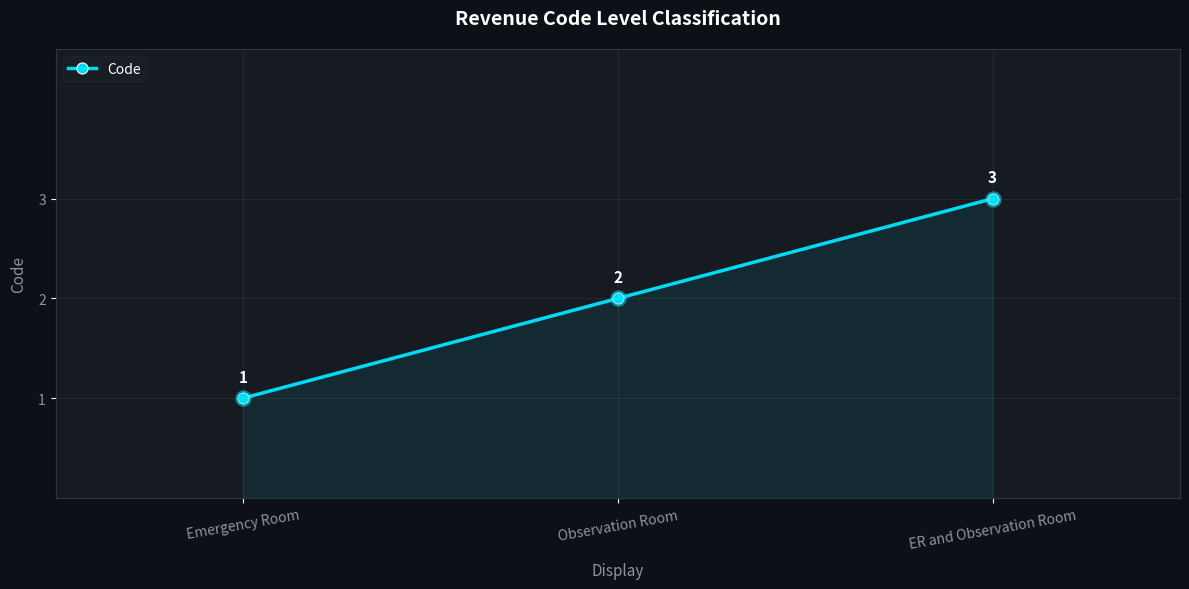

What is the change in value from Observation Room to ER and Observation Room?

+1